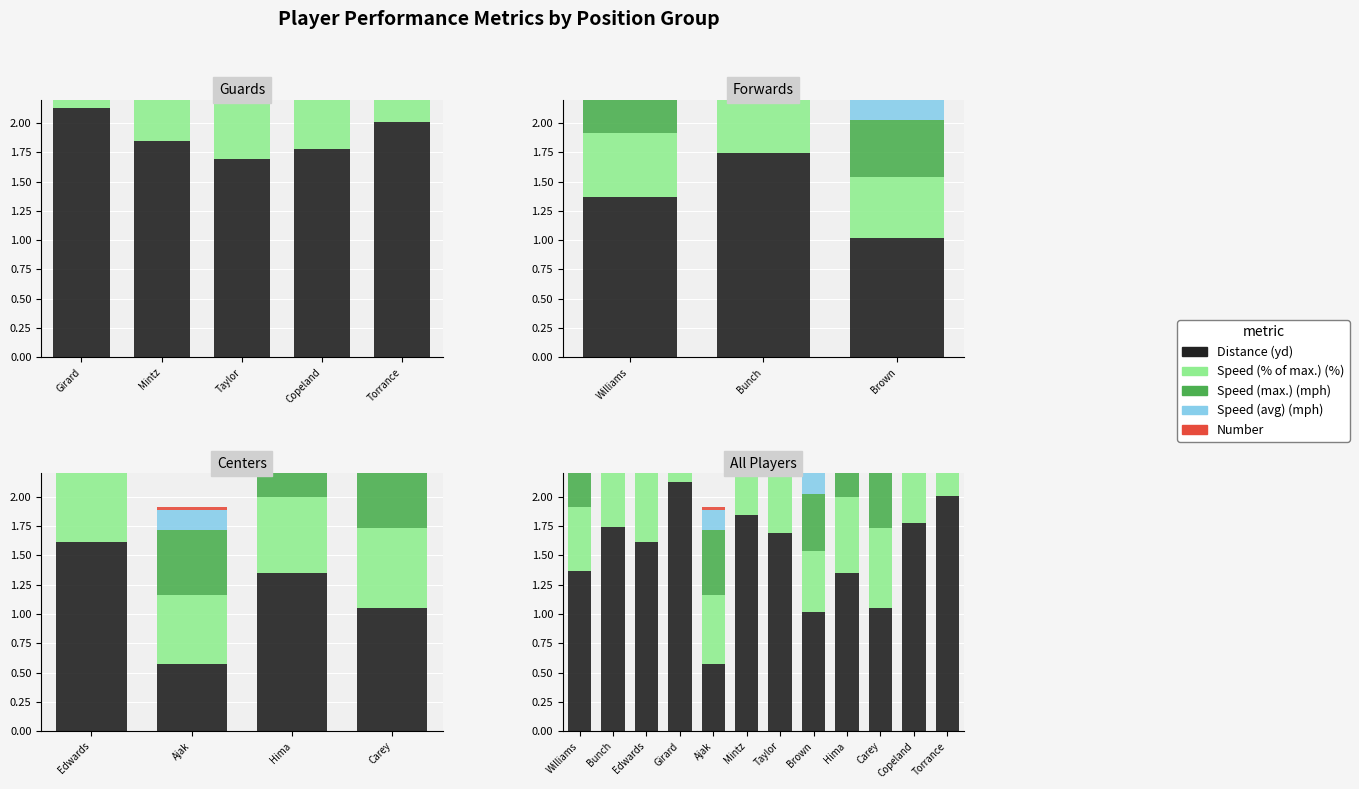

At which category is the sum across all series the highest?

Girard